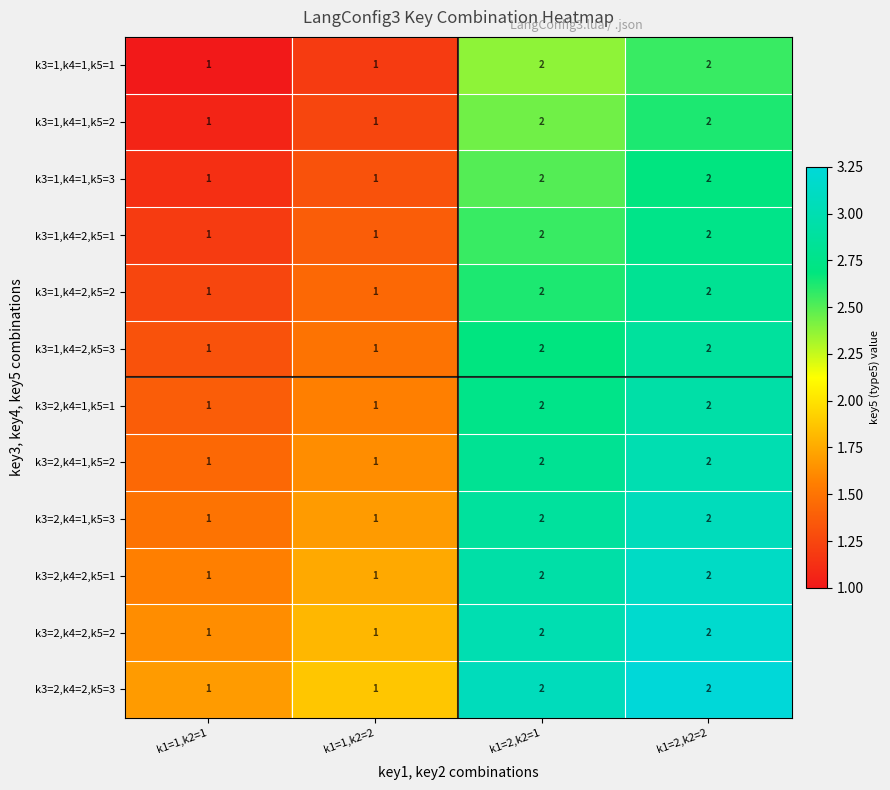

Is it true that k3=2,k4=1,k5=1 equals 2 at k1=1,k2=2?

False